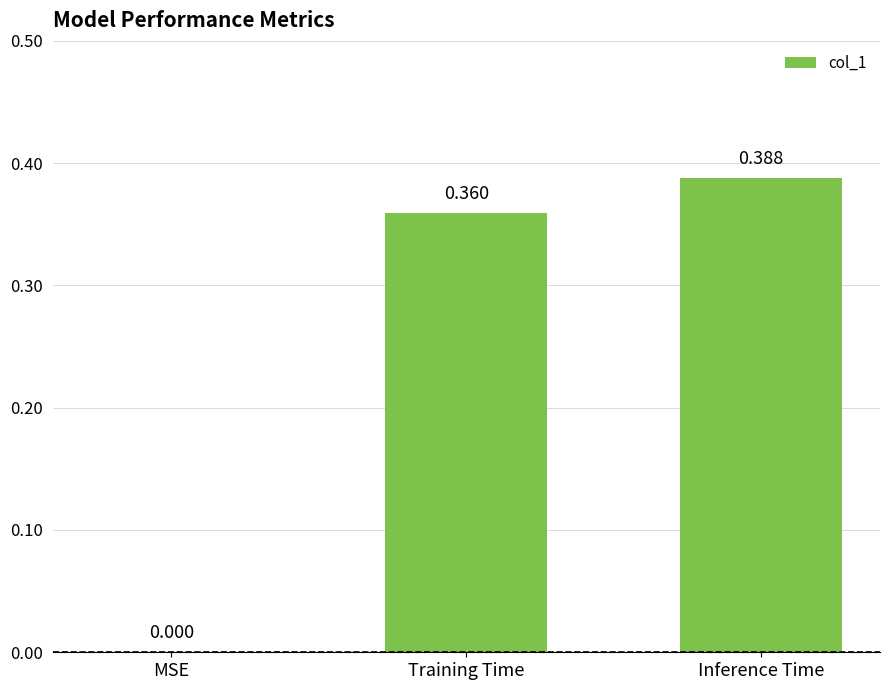

How many positive values are there?

2